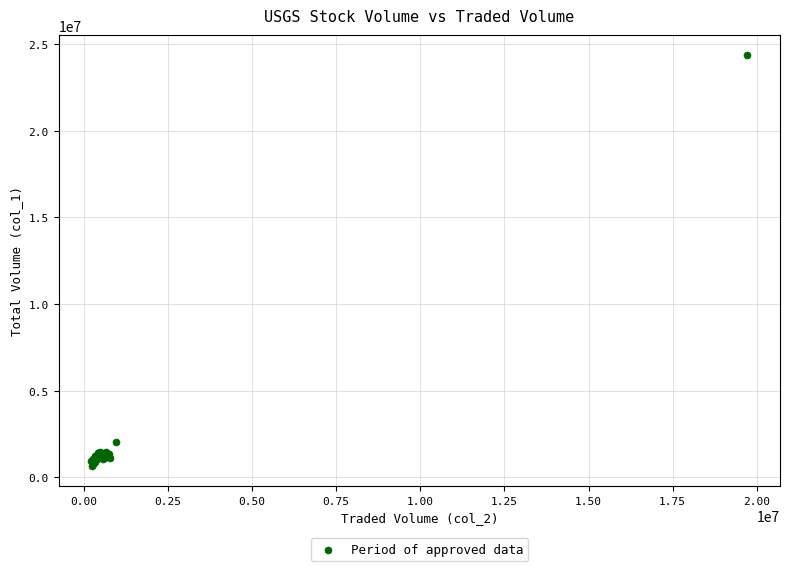

What Y value in the scatter plot is closest to 12510000?

2016000